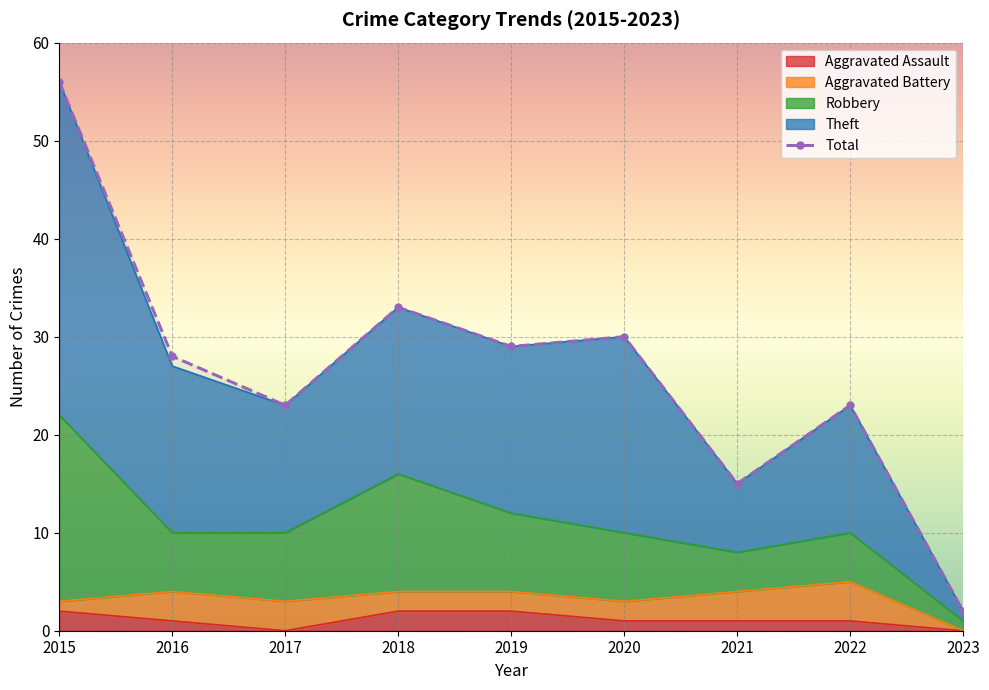

What is the sum of the values at 2020 and 2018?

63